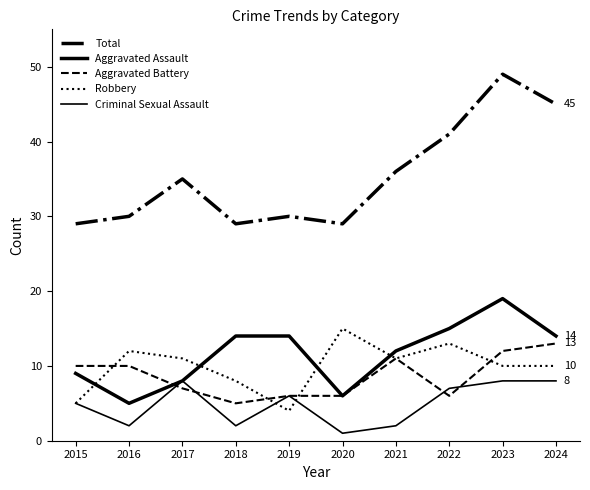

Does the chart have visible grid lines?

No